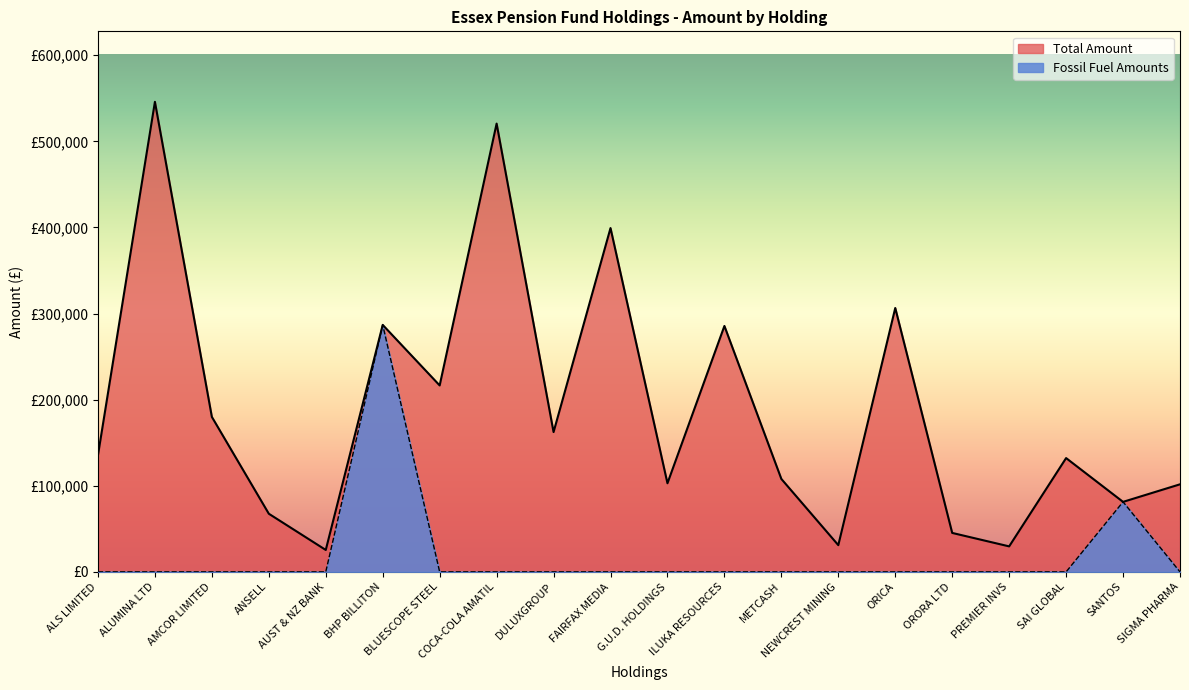

What are all the series names shown in the legend?

Total Amount, Fossil Fuel Amounts